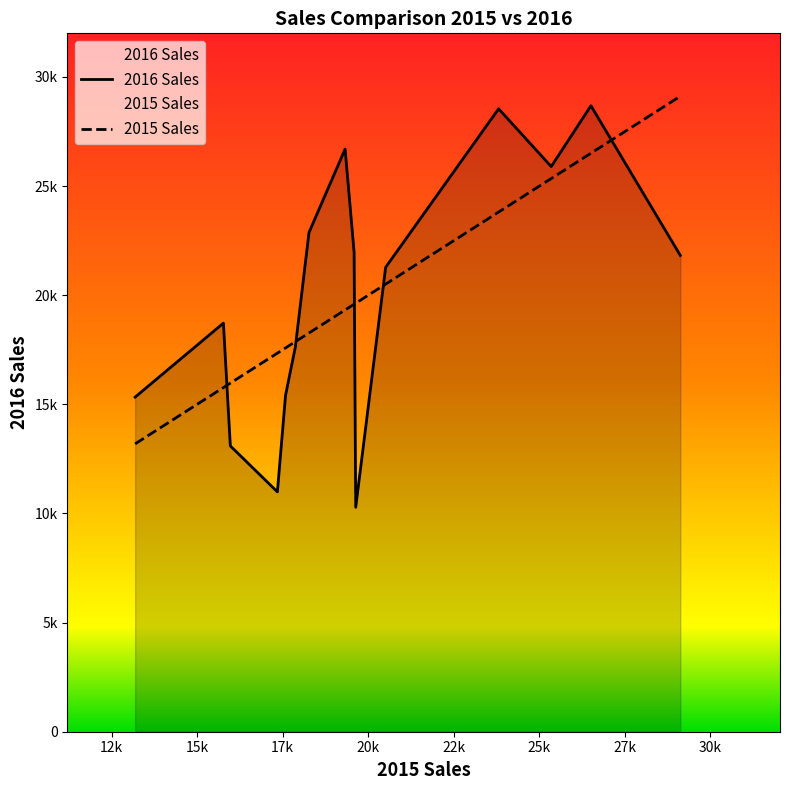

Does the chart display data point markers on the line(s)?

No